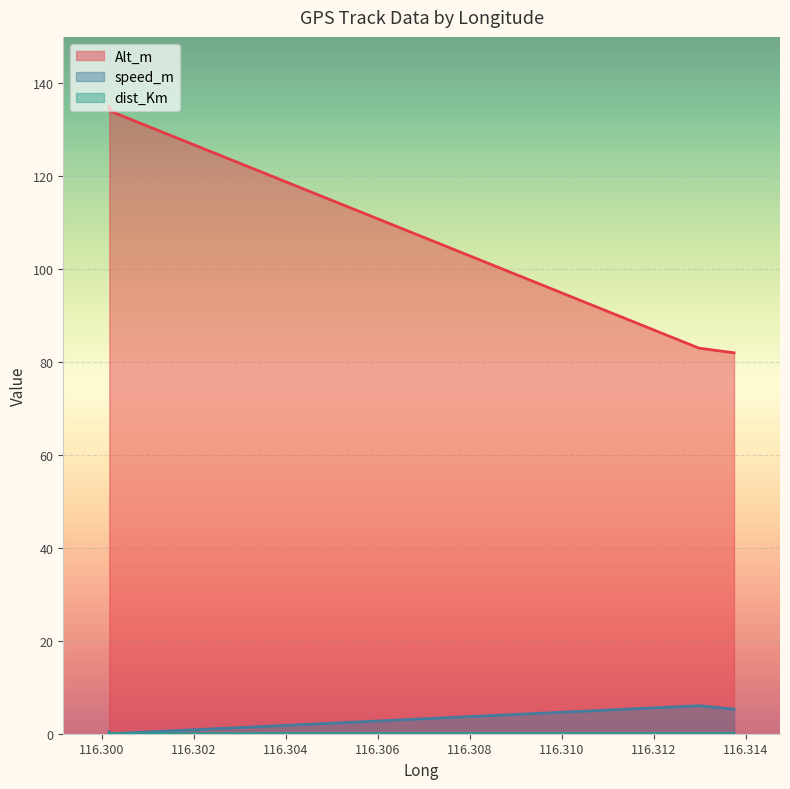

True or false: Alt_m and dist_Km cross at least once.

False